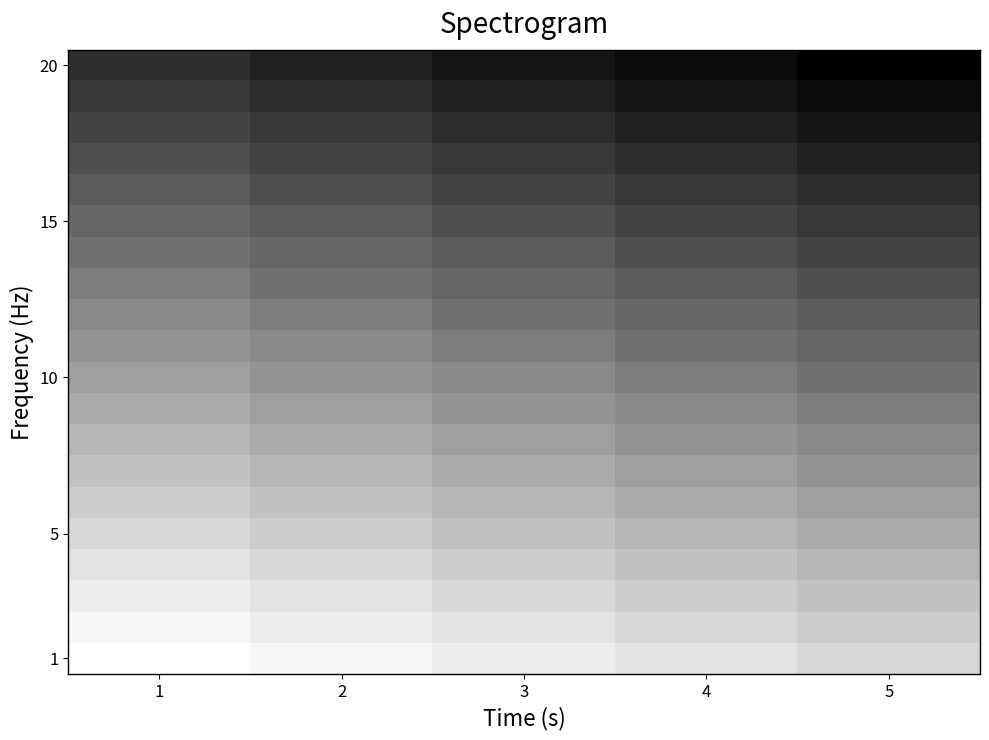

Which has a higher value, 1 or 5?

5